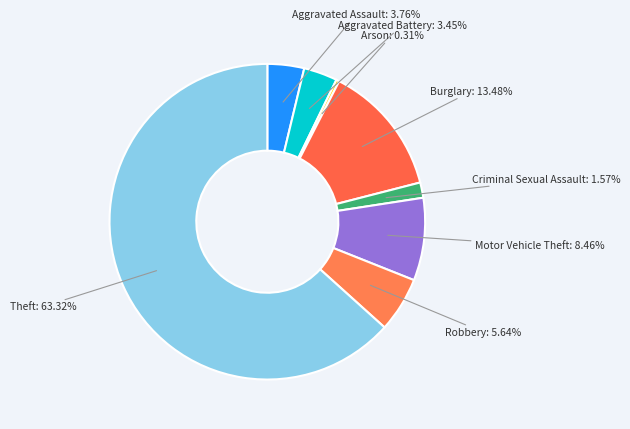

Count the number of slices in the pie.

8